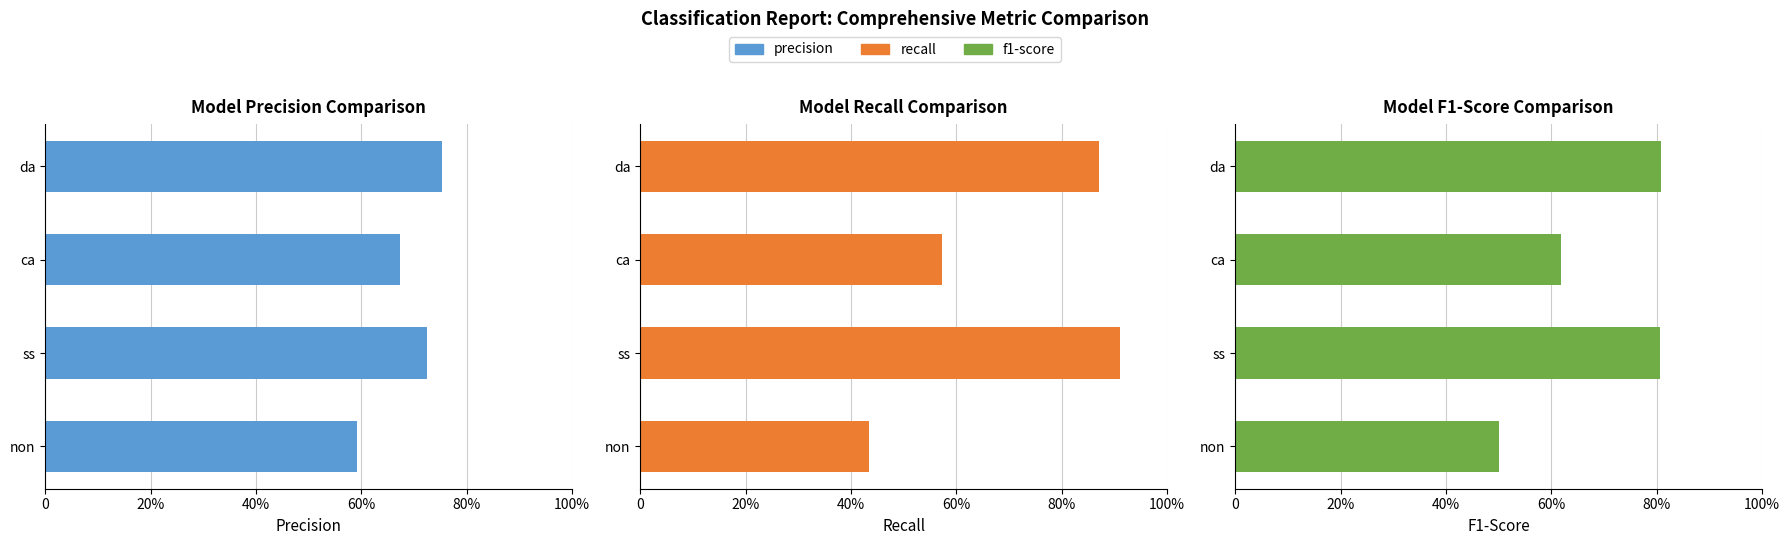

What is the sum of the precision values at ca and non?

1.3